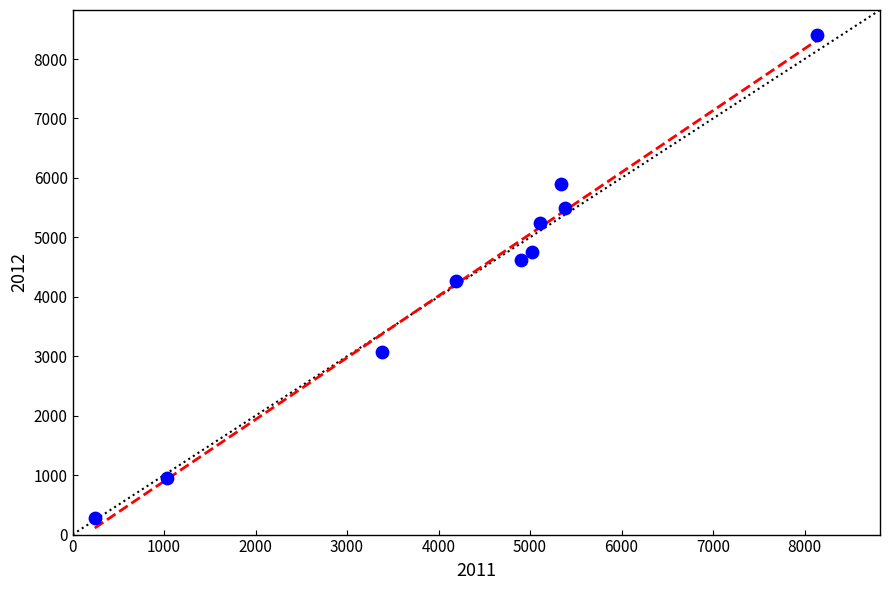

What is the average X value?

4275.7